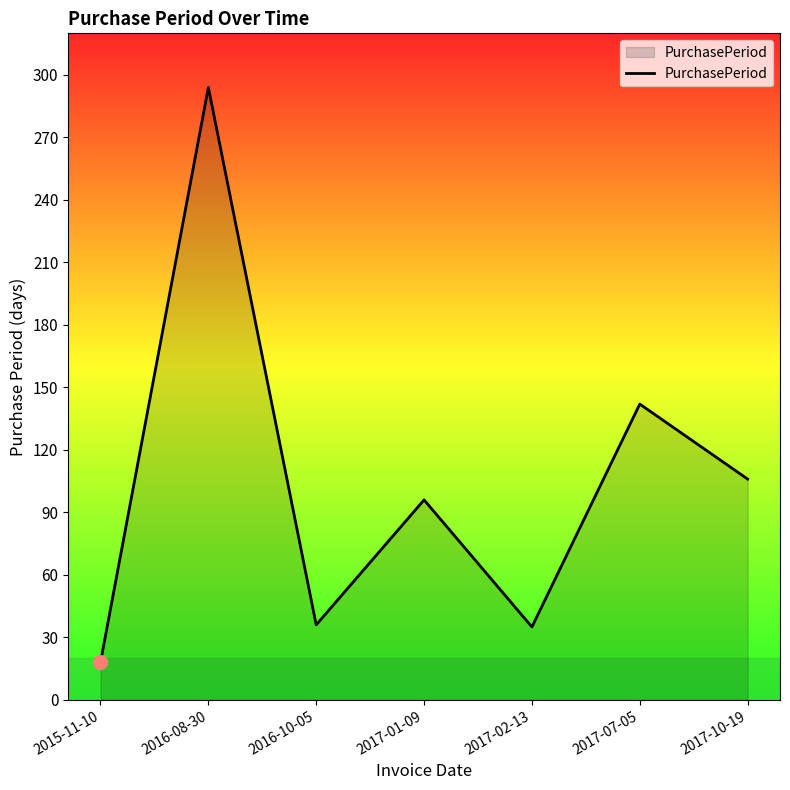

What is the change in value from 2017-07-05 to 2017-10-19?

-36